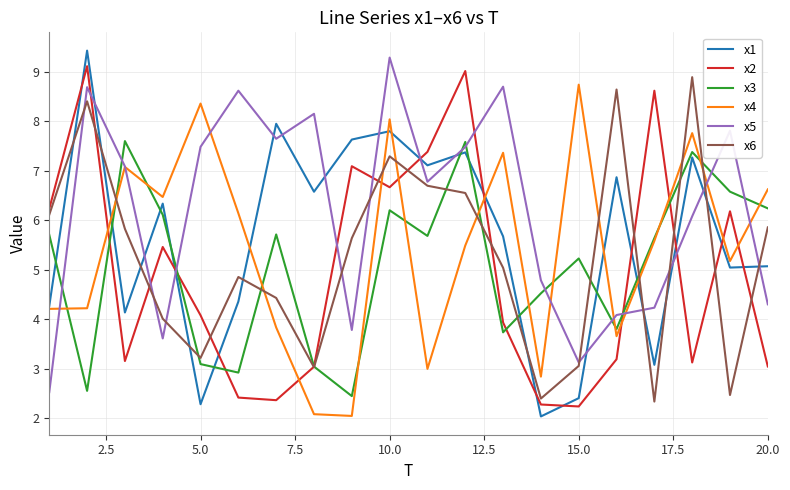

Which series has the largest total across all categories?

x5